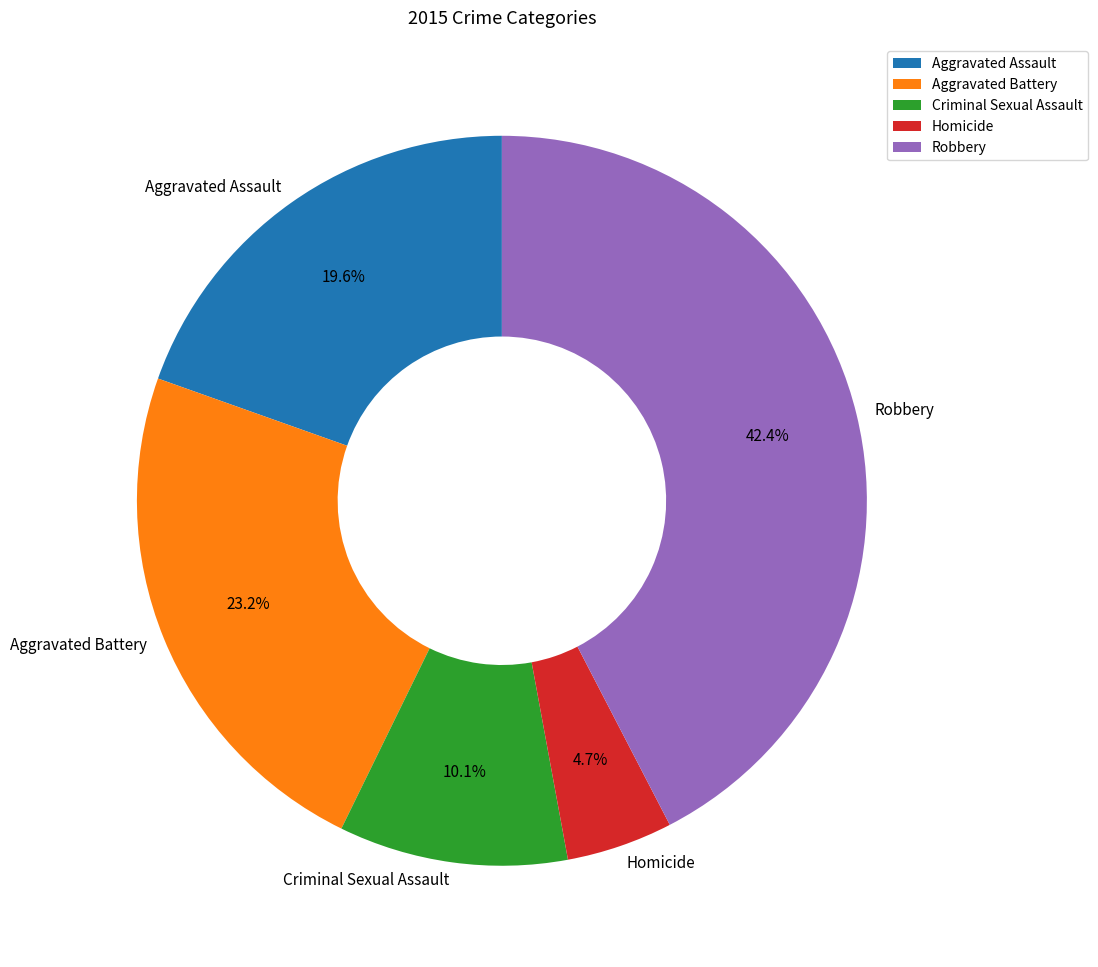

Does Robbery account for over 50% of the chart?

No